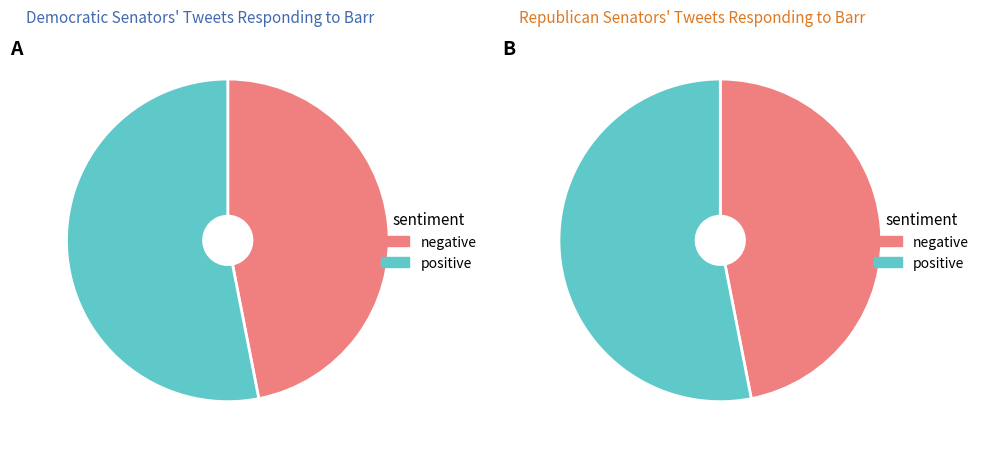

To the nearest percent, what is the difference between the largest and smallest slice percentages?

6%